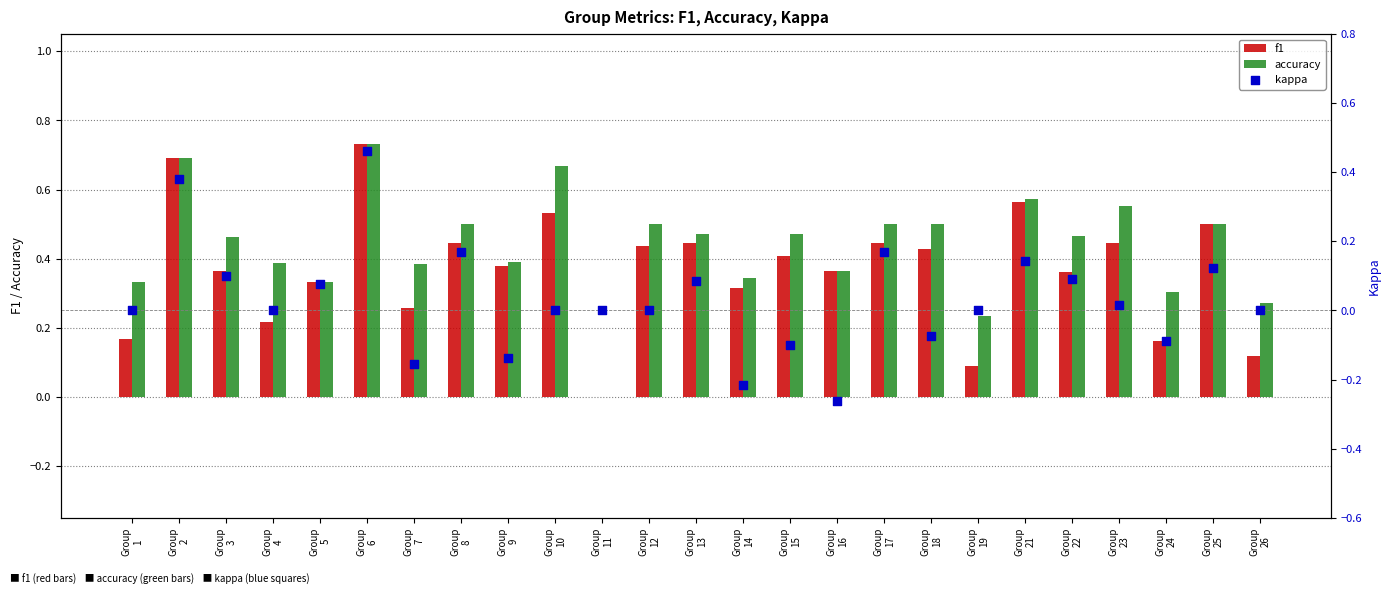

What is the total value across all series at Group
19?

0.3